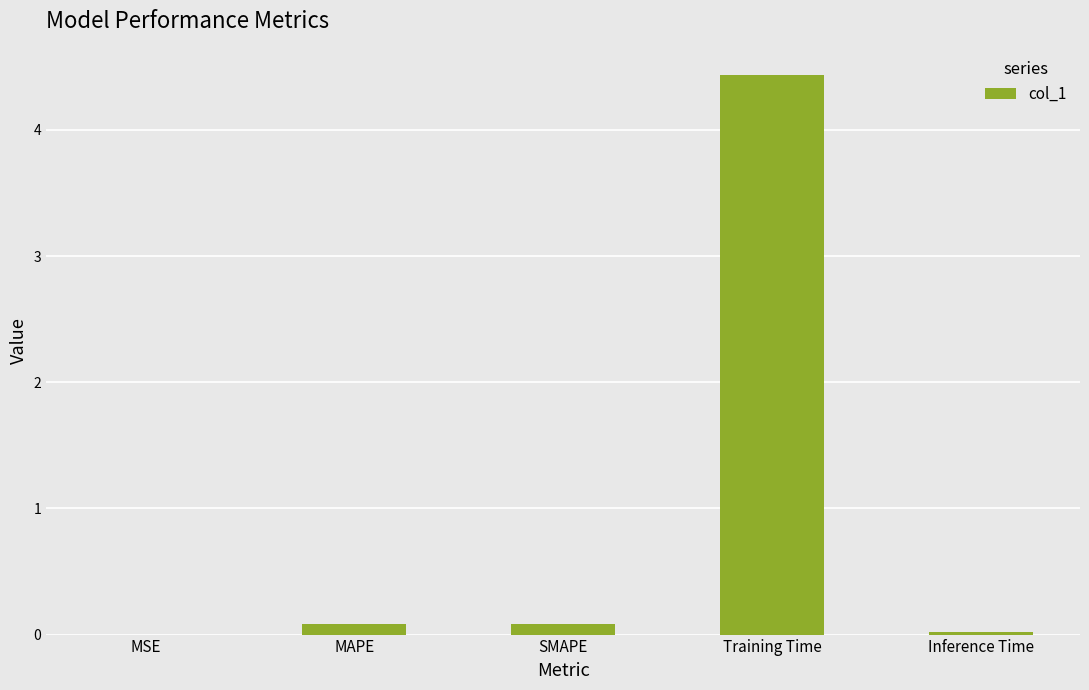

What is the sum of the values at Training Time and MSE?

4.4